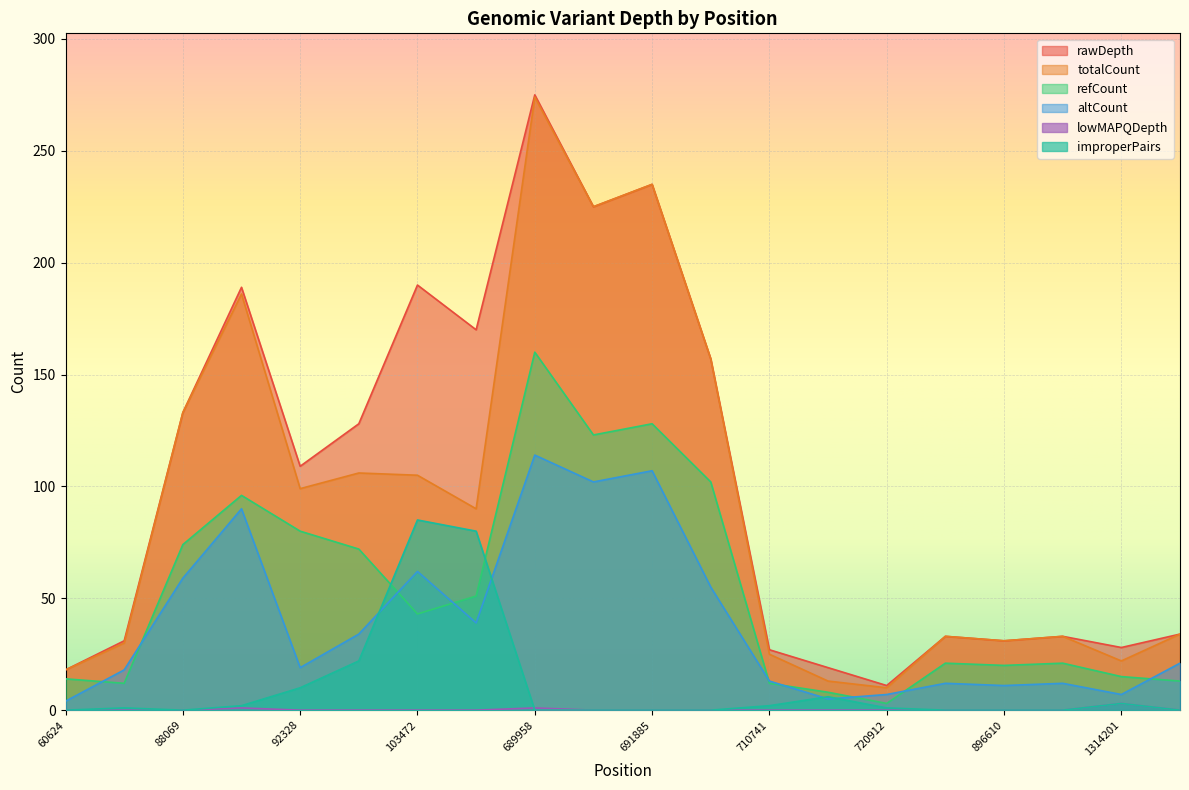

How many intersections are there between altCount and refCount?

9